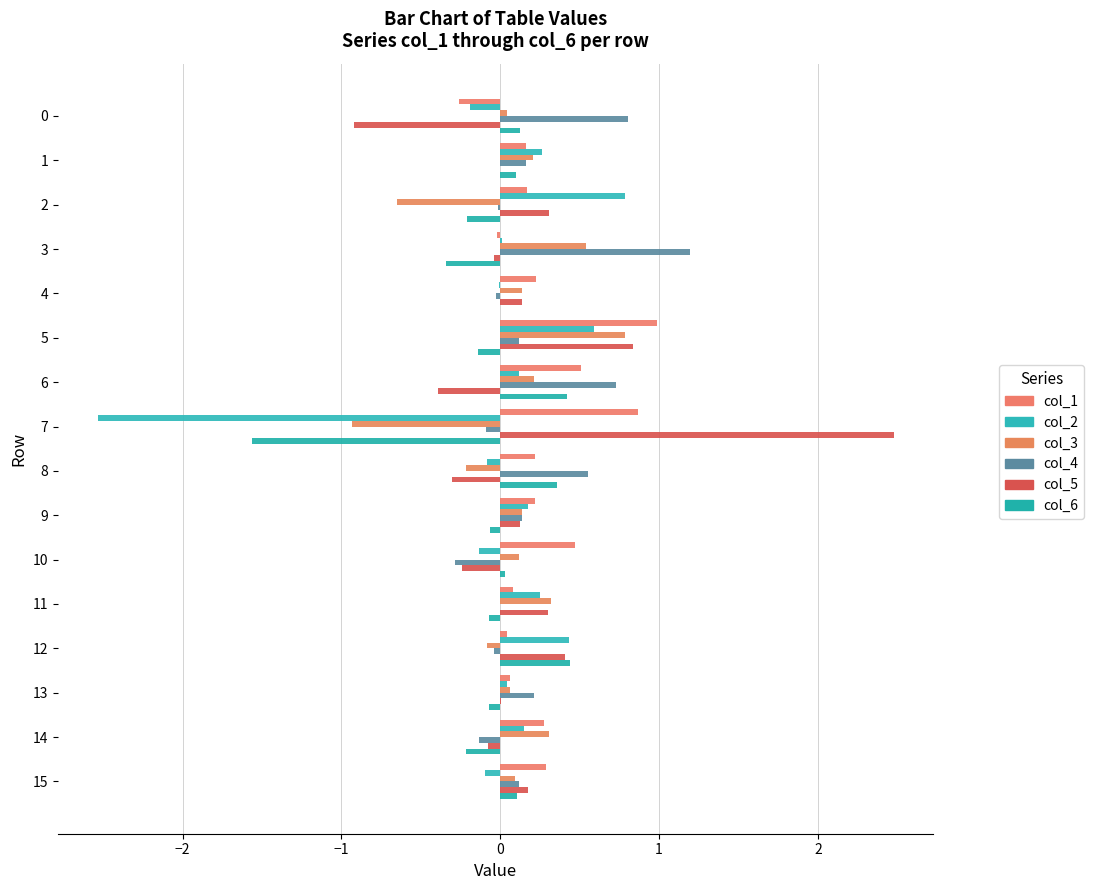

How many series are shown in this chart?

6